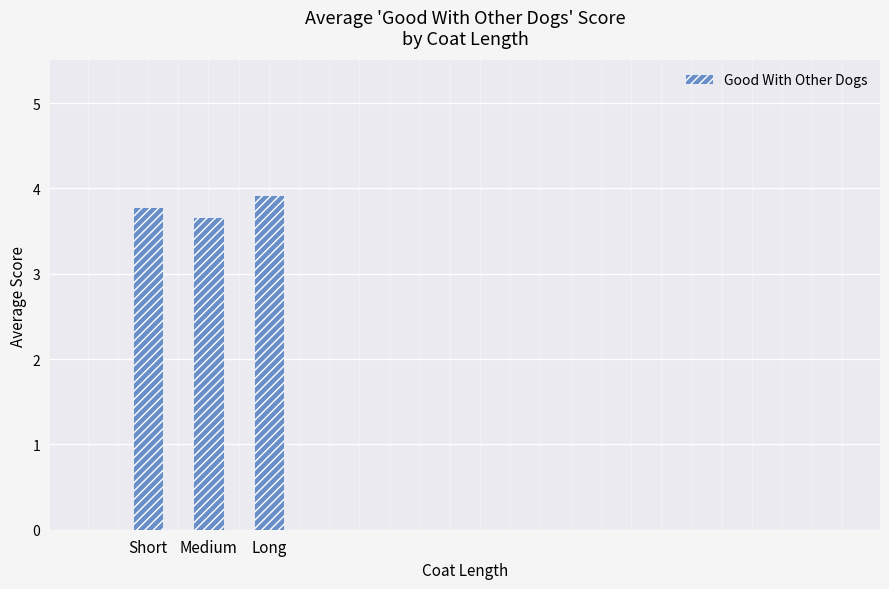

What is the smallest value displayed?

3.7